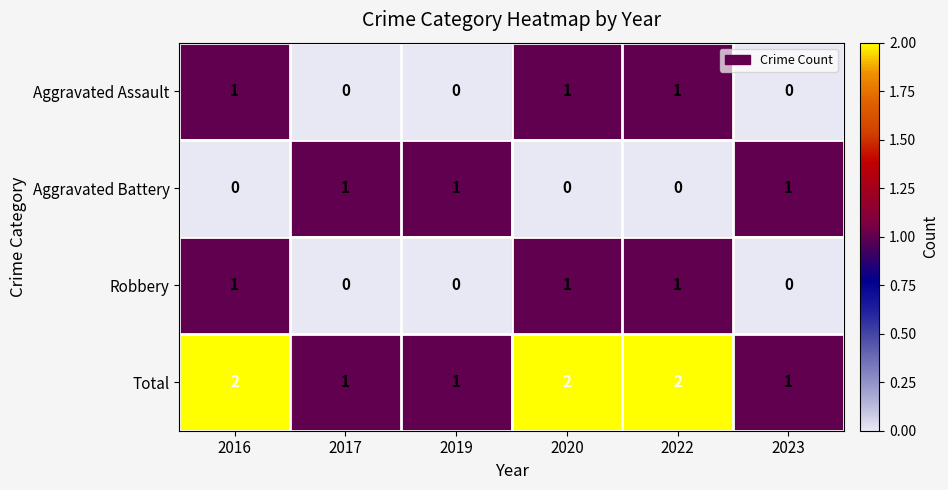

The value of Aggravated Assault at 2016 is 2. True or false?

False